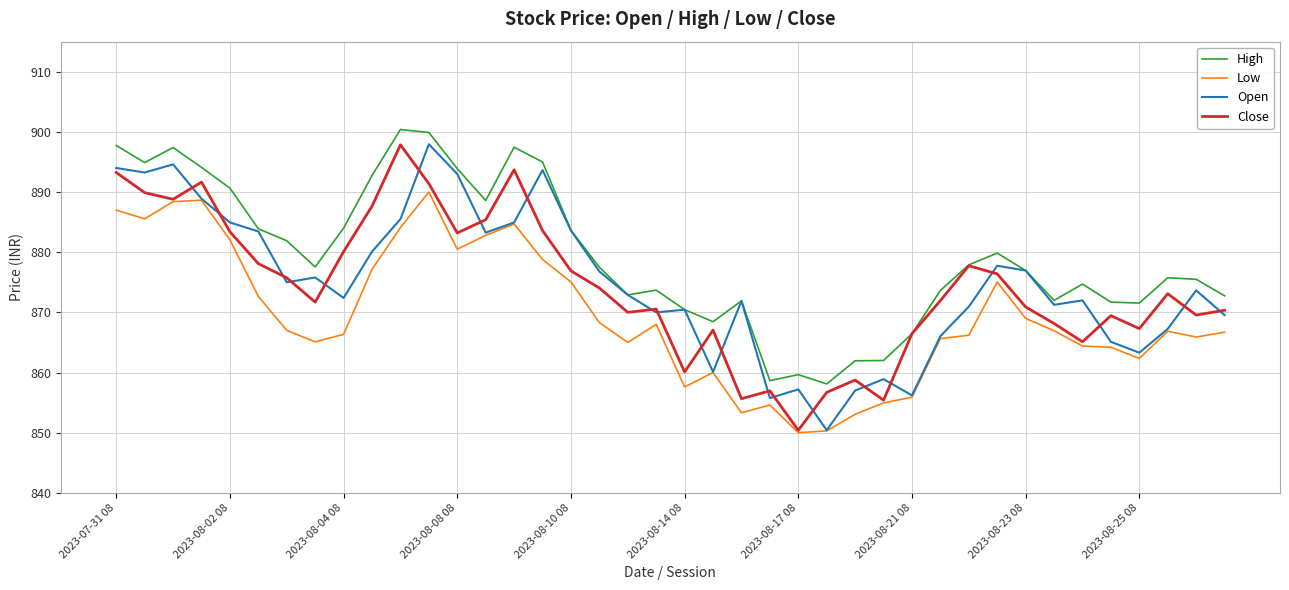

What is the minimum value for Open?

850.4